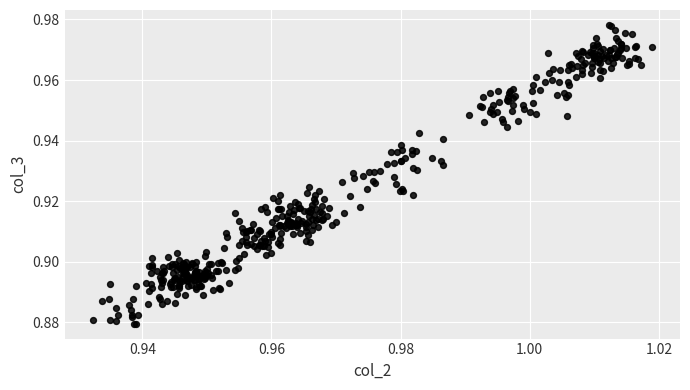

Count the number of points in this scatter plot.

432